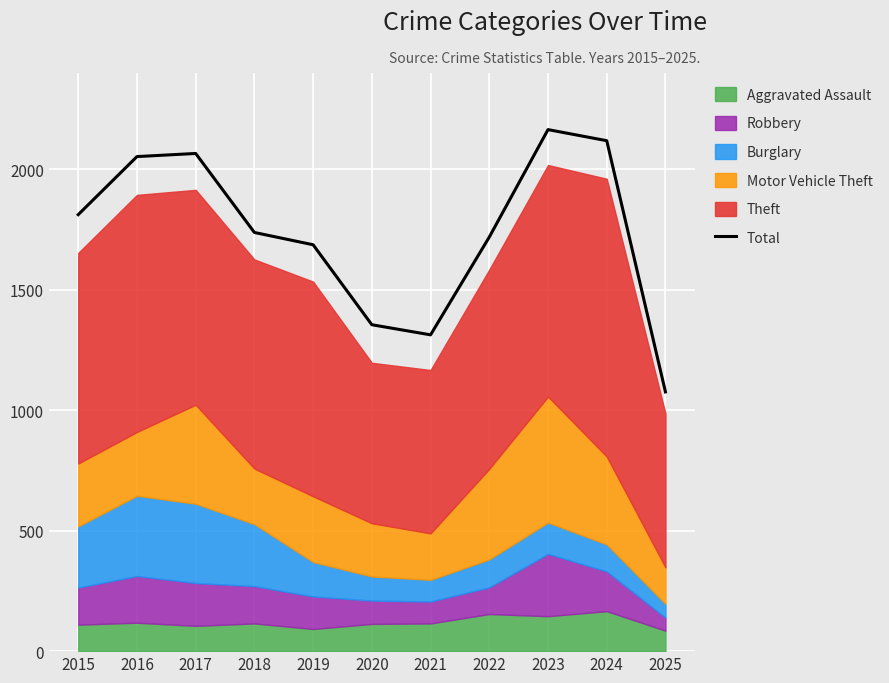

What is the sum of the values at 2023 and 2015?

3977